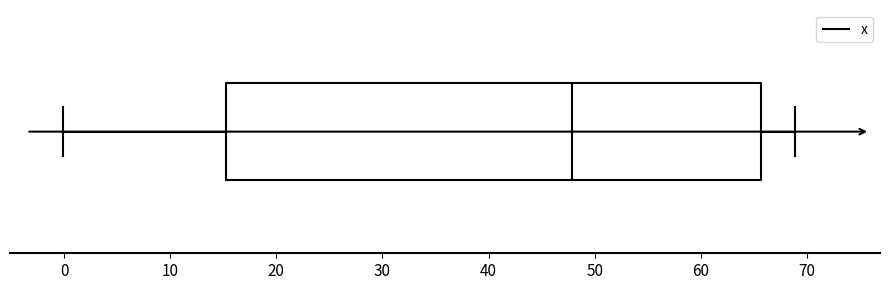

Transcribe this box plot: give where the median line is, the range the box spans, and where the two whiskers end, as read against the x-axis. The values are not printed on the chart, so give them approximately, as read against the axis.

median 48, box 15 to 66, whiskers 0 to 69